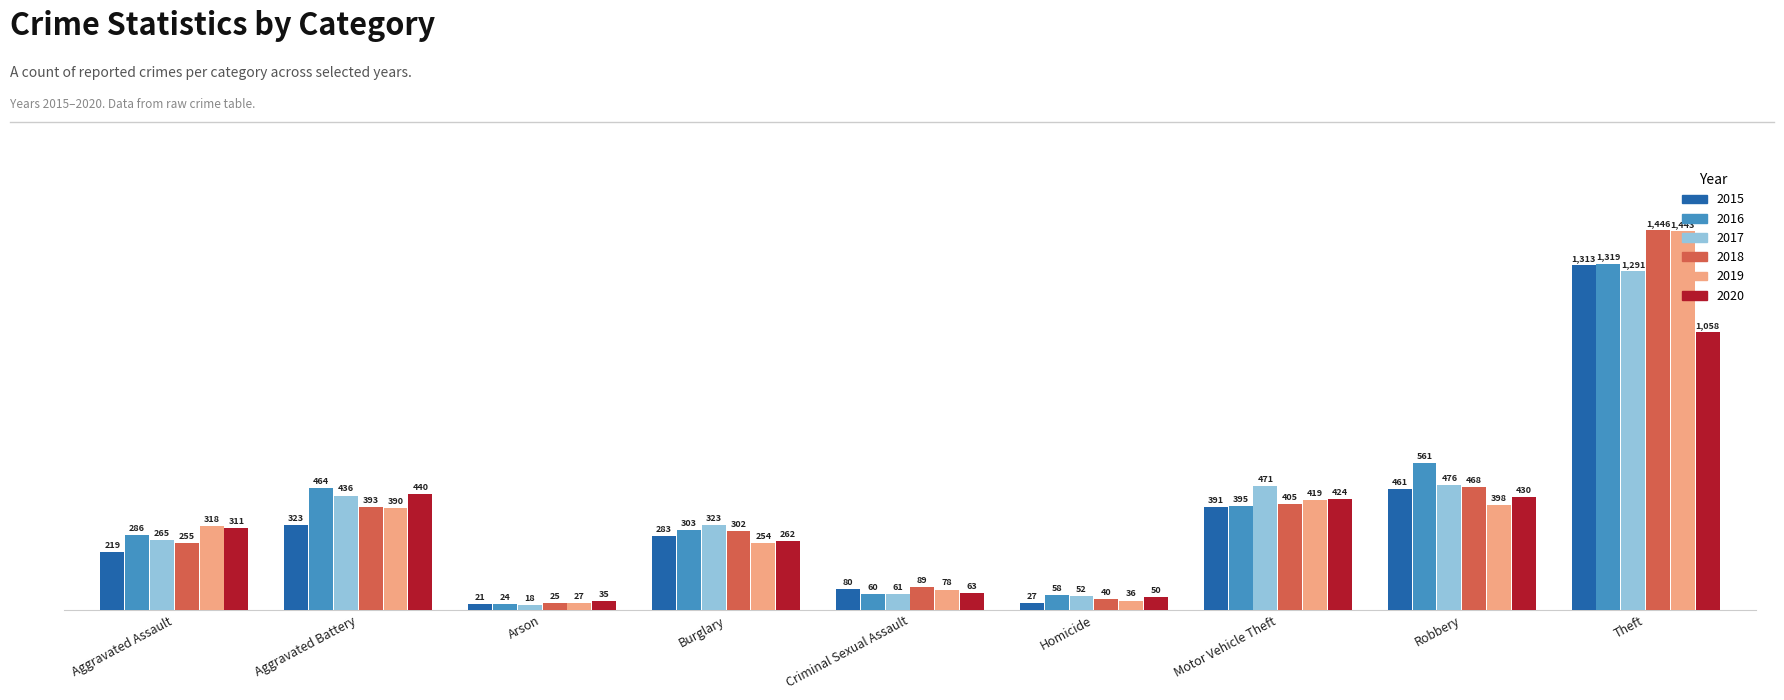

What is the maximum value shown in the chart?

1446